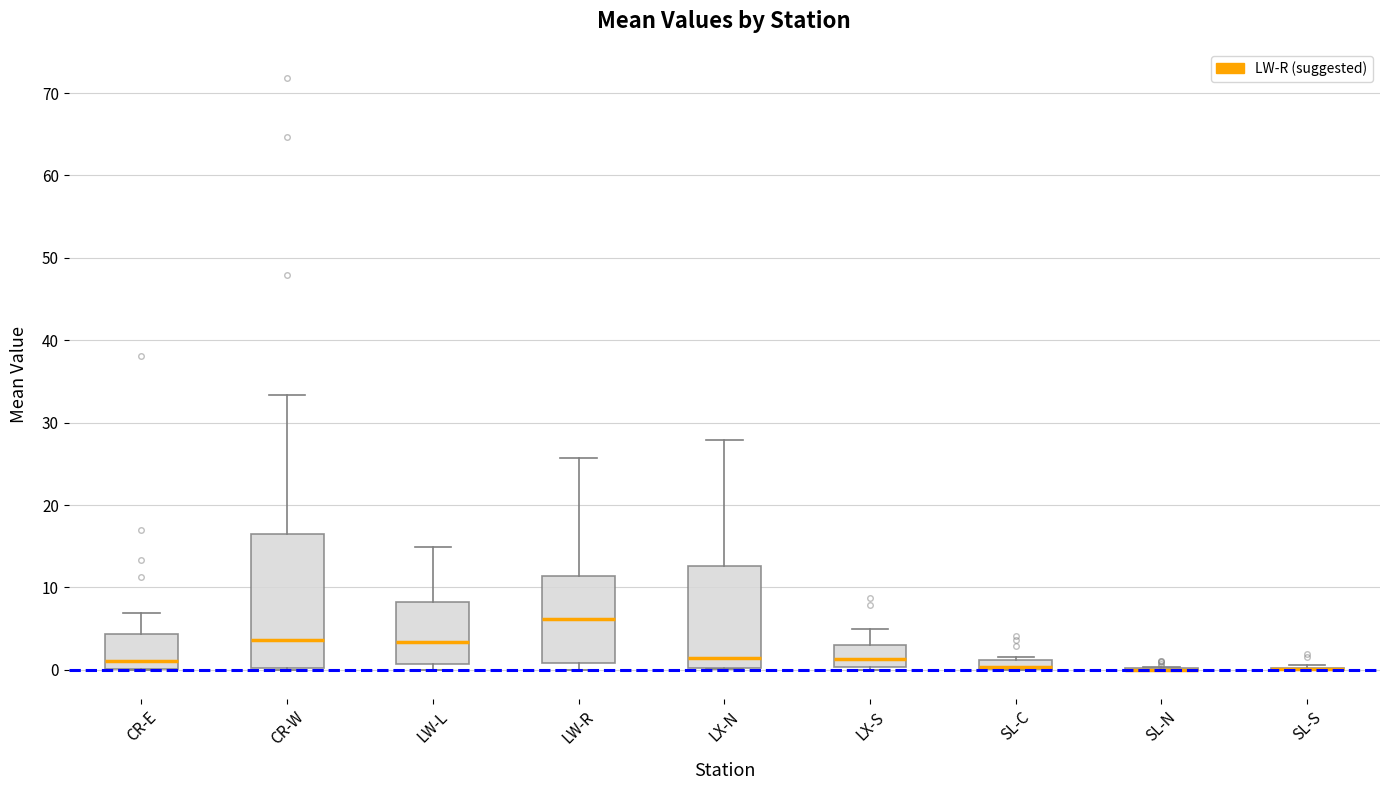

Where is the lower edge of the box for CR-W on the y-axis? The values are not printed on the chart, so give them approximately, as read against the axis.

0